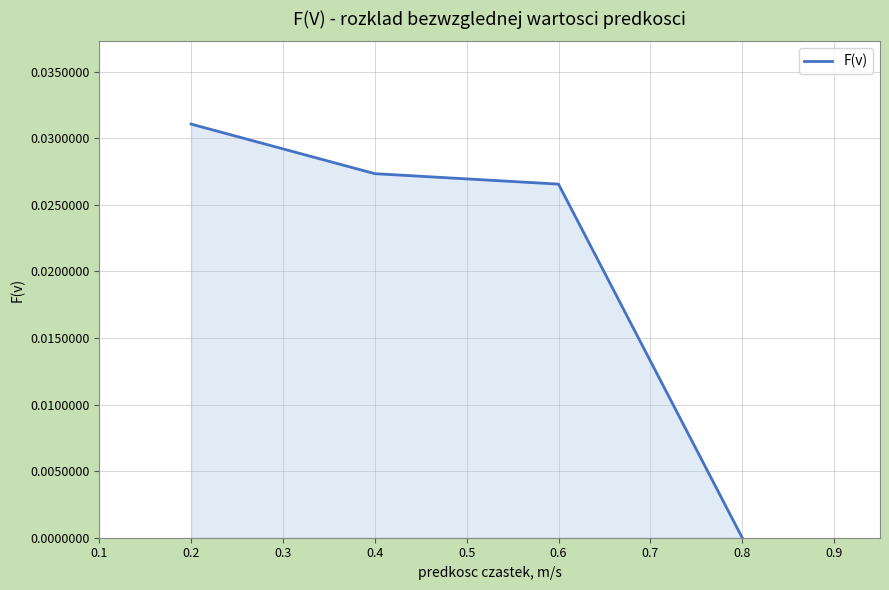

True or false: the data has more than 0 interior local peaks.

False